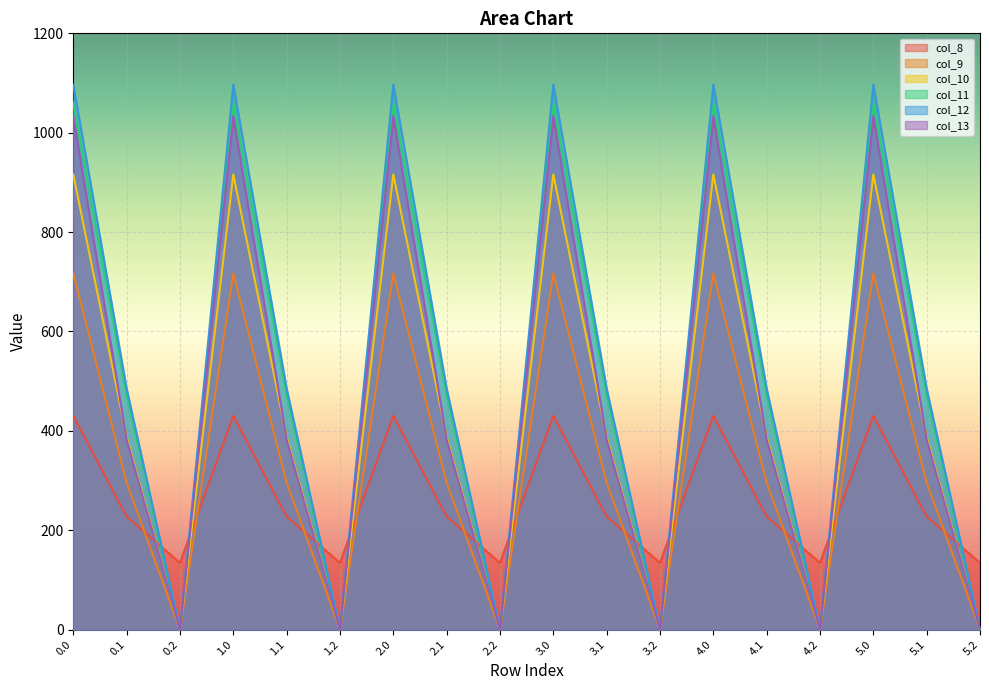

What is the maximum value for col_12?

1096.7